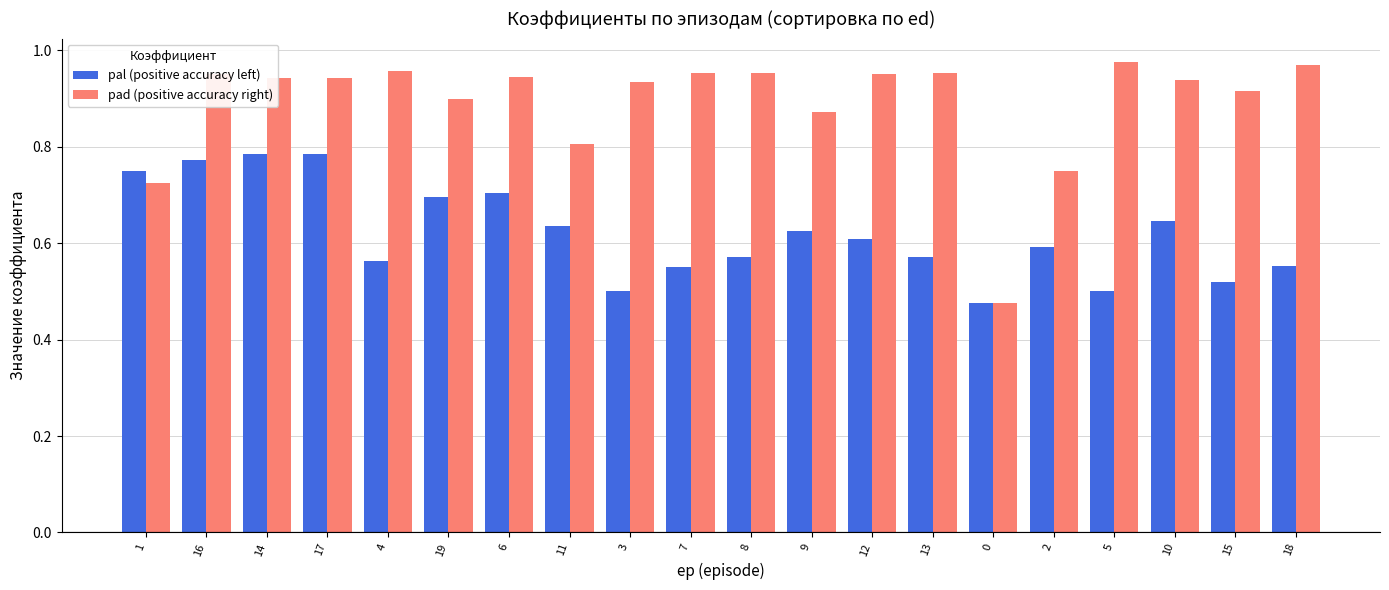

Rank the series by their maximum value, from highest to lowest.

pad (positive accuracy right), pal (positive accuracy left)